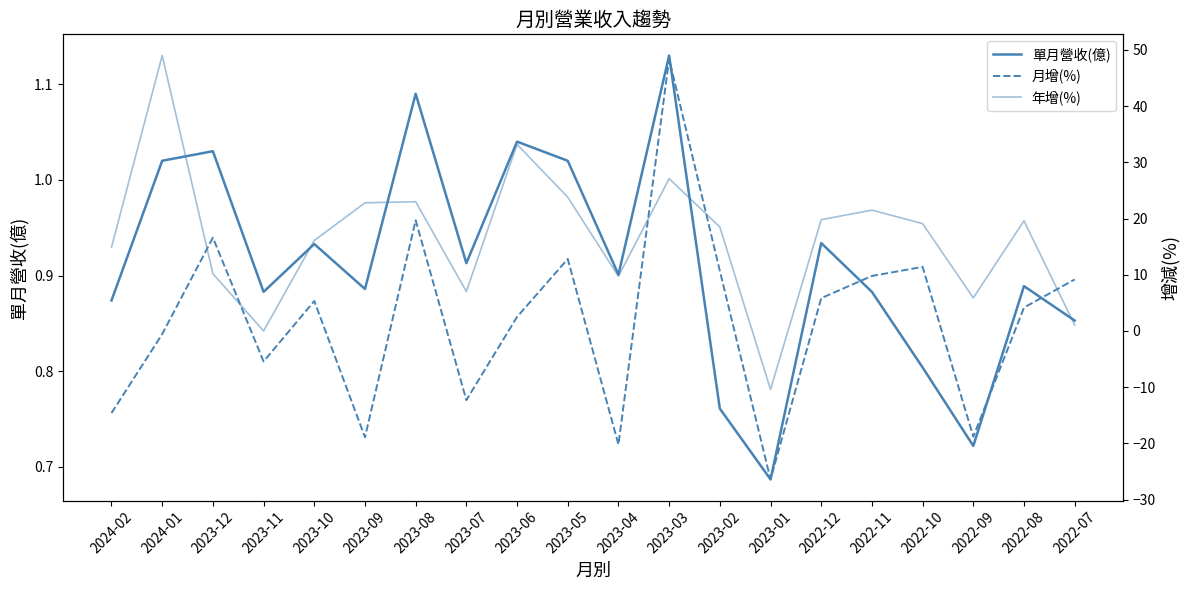

After their last crossing, which series has the higher values: 單月營收(億) or 月增(%)?

月增(%)